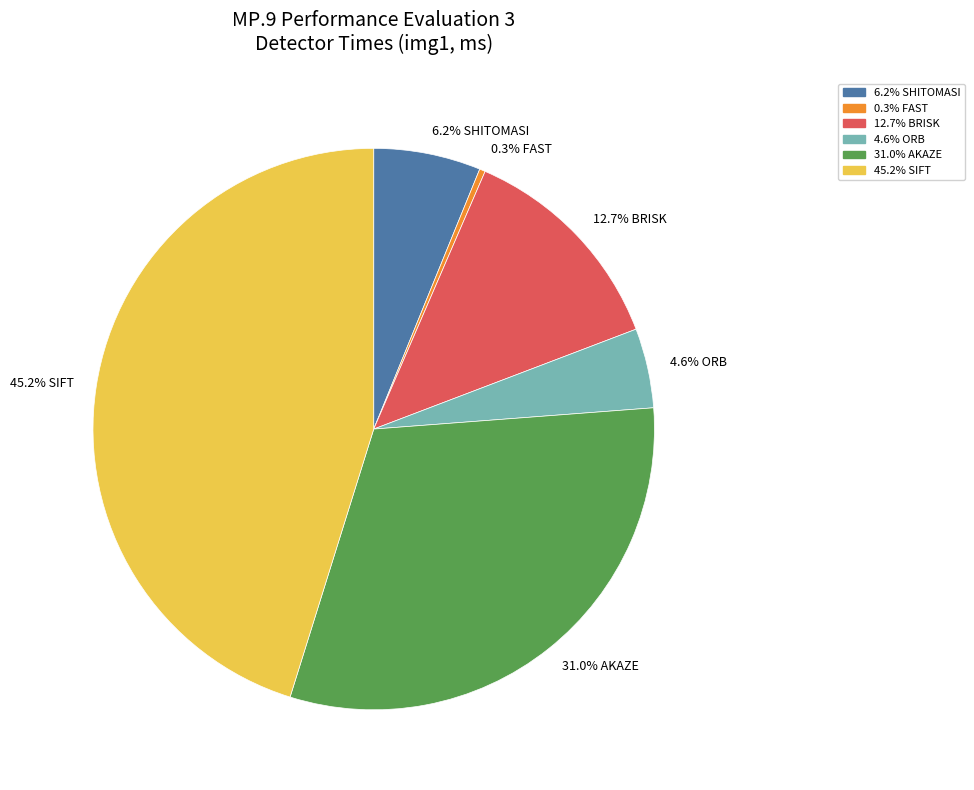

Is there a majority slice in this chart?

No